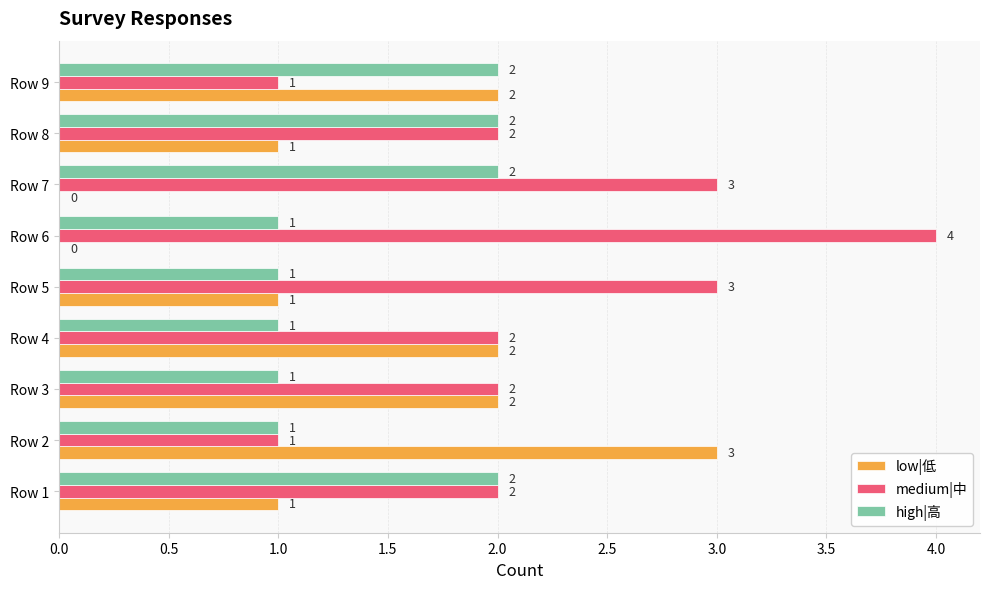

The medium|中 series shows 2 at Row 8. True or false?

True